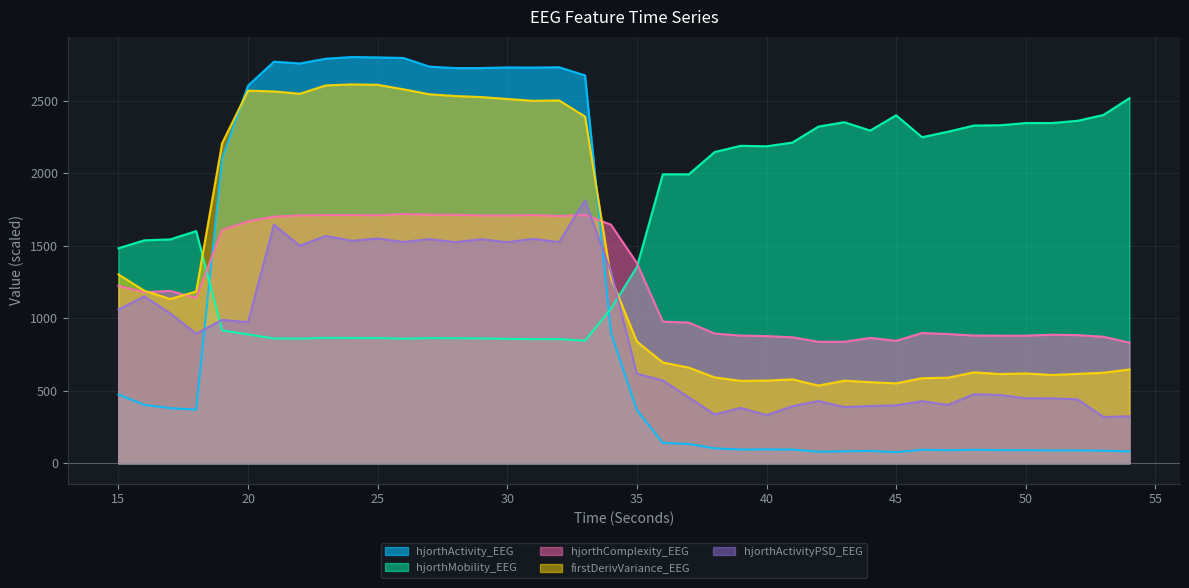

Which label corresponds to the largest value in the chart?

24